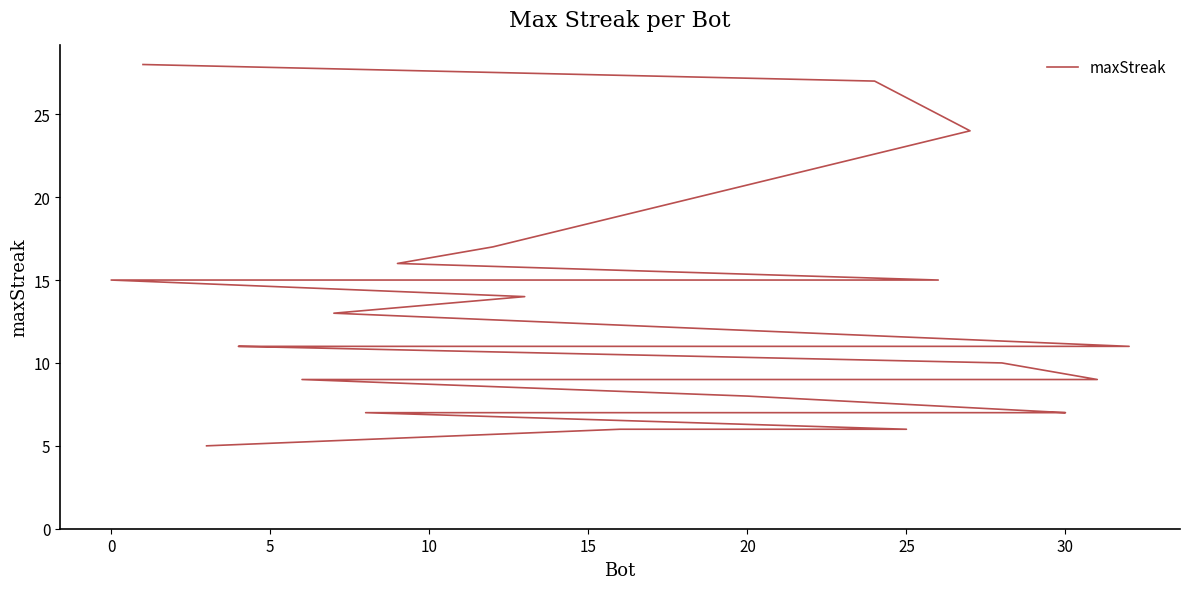

How many data points does each series have?

33